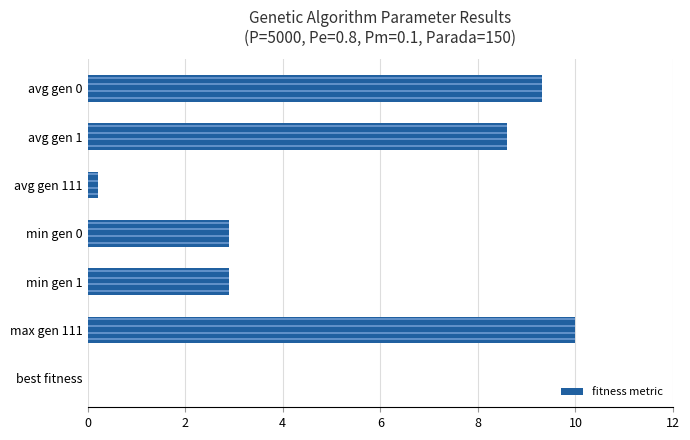

Reading top to bottom, list all the values displayed in this chart.

avg gen 0=9.3	avg gen 1=8.6	avg gen 111=0.2	min gen 0=2.9	min gen 1=2.9	max gen 111=10.0	best fitness=0.0